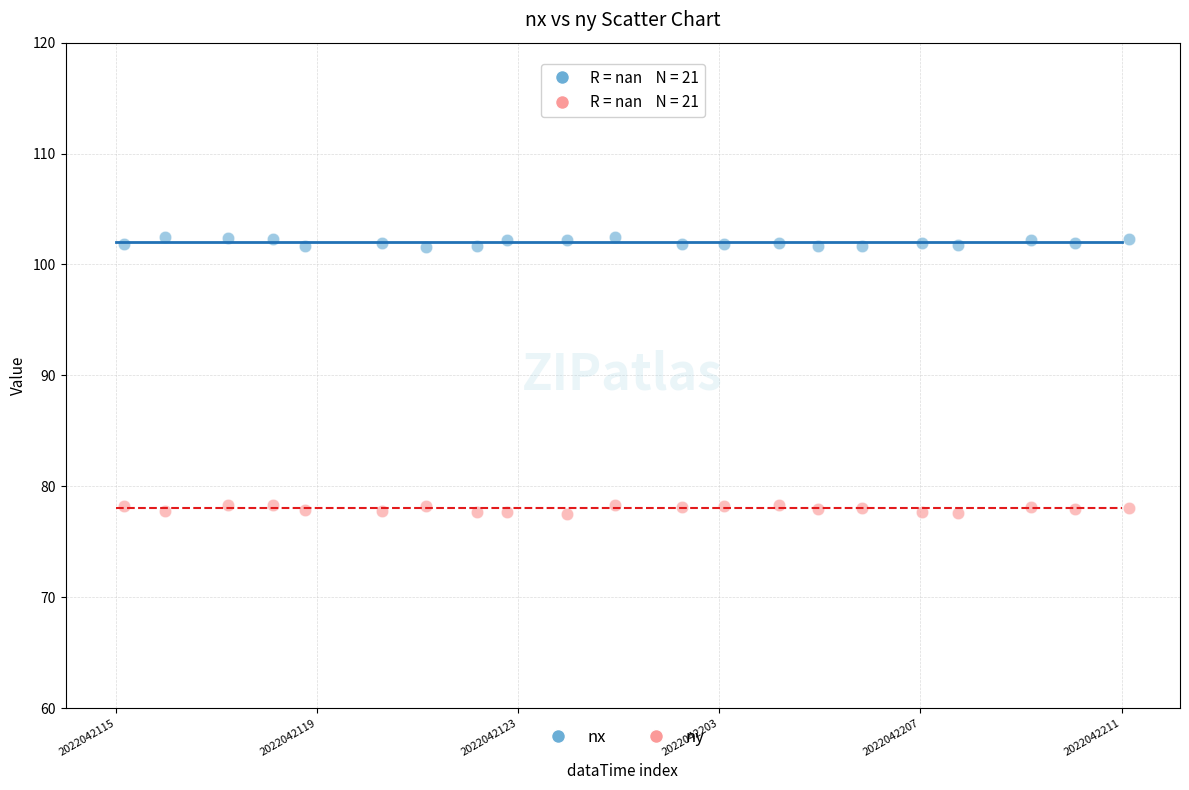

Which series contains the highest Y value?

nx